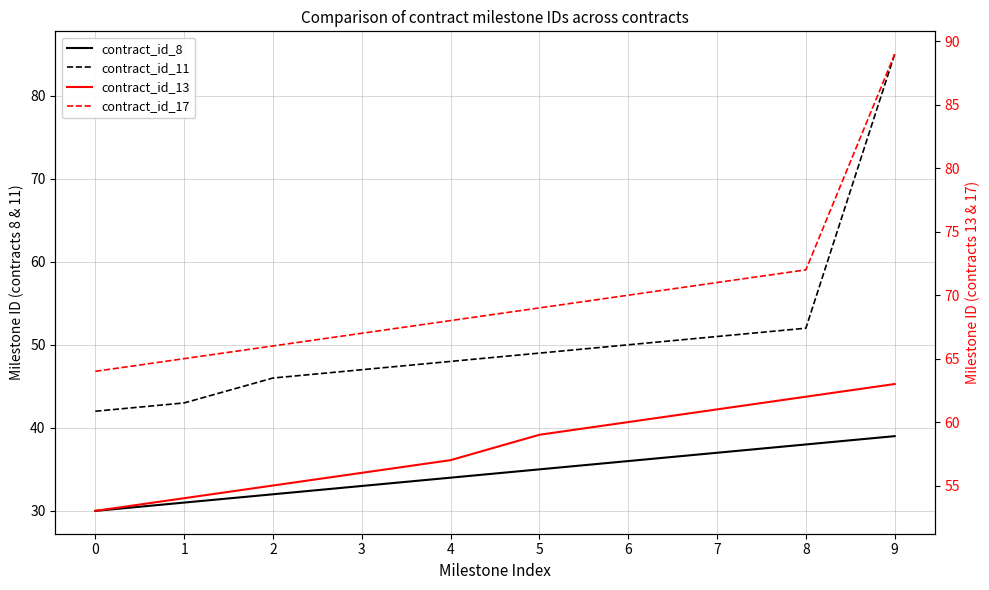

Where is contract_id_8 nearest to the value 34?

4